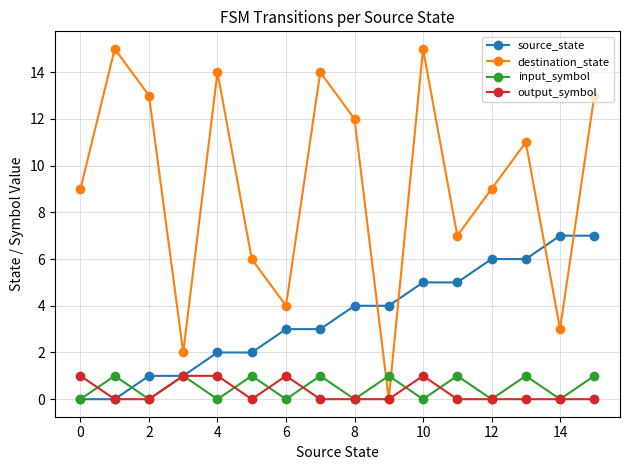

How many interior local valleys does the destination_state series have?

5